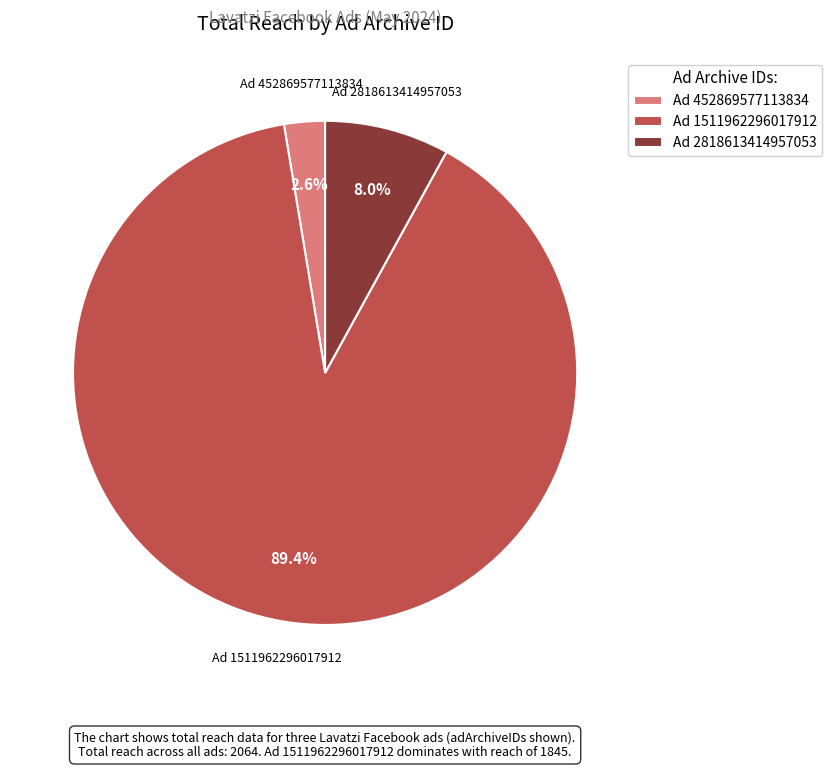

Between Ad 1511962296017912 and Ad 452869577113834, which is larger?

Ad 1511962296017912